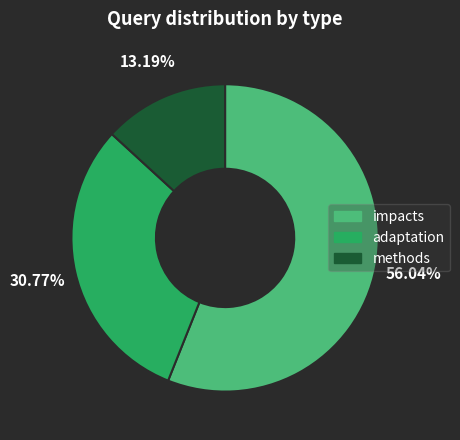

Do methods and impacts together represent more than half of the pie?

Yes